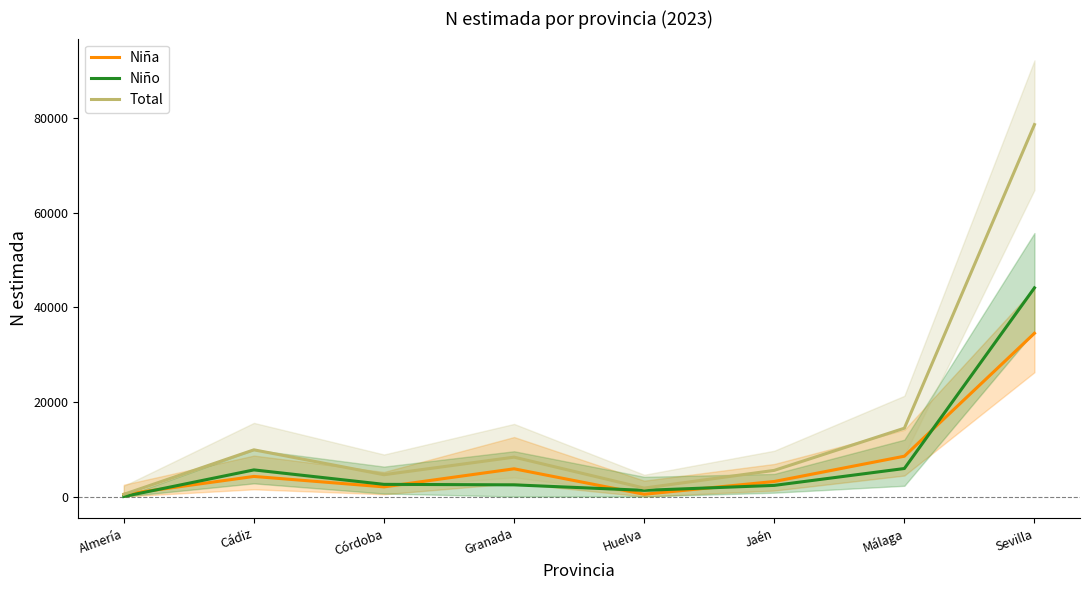

At which label is Niña closest to 17490?

Málaga